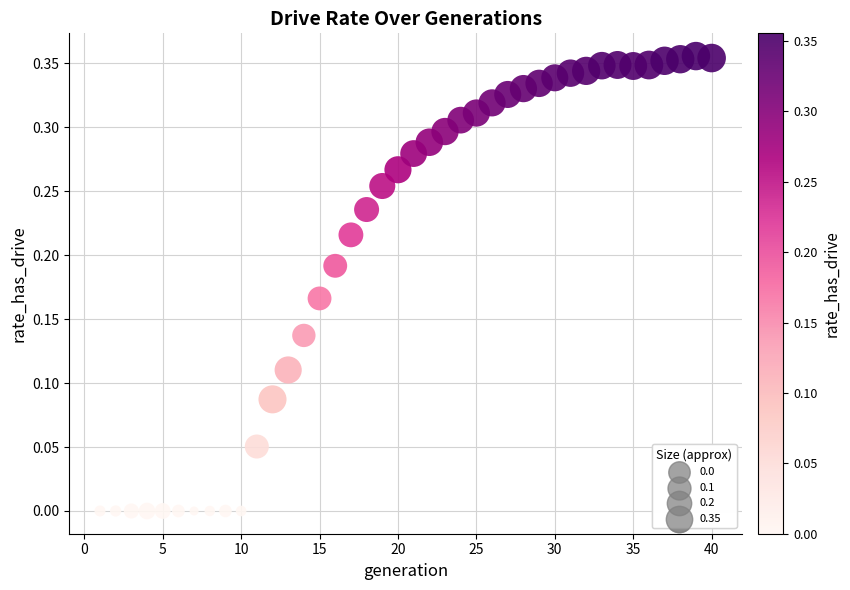

What is the range of X values (max minus min)?

39.0